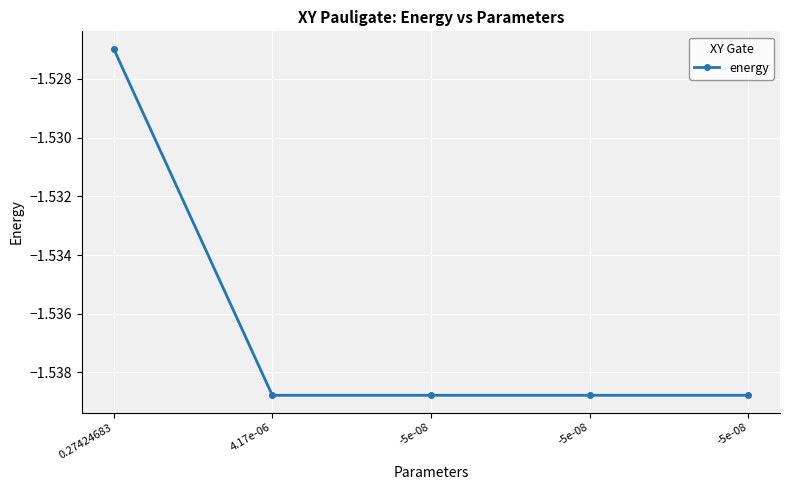

Reading left to right, what are all the values shown in this chart?

-1.5	-1.5	-1.5	-1.5	-1.5